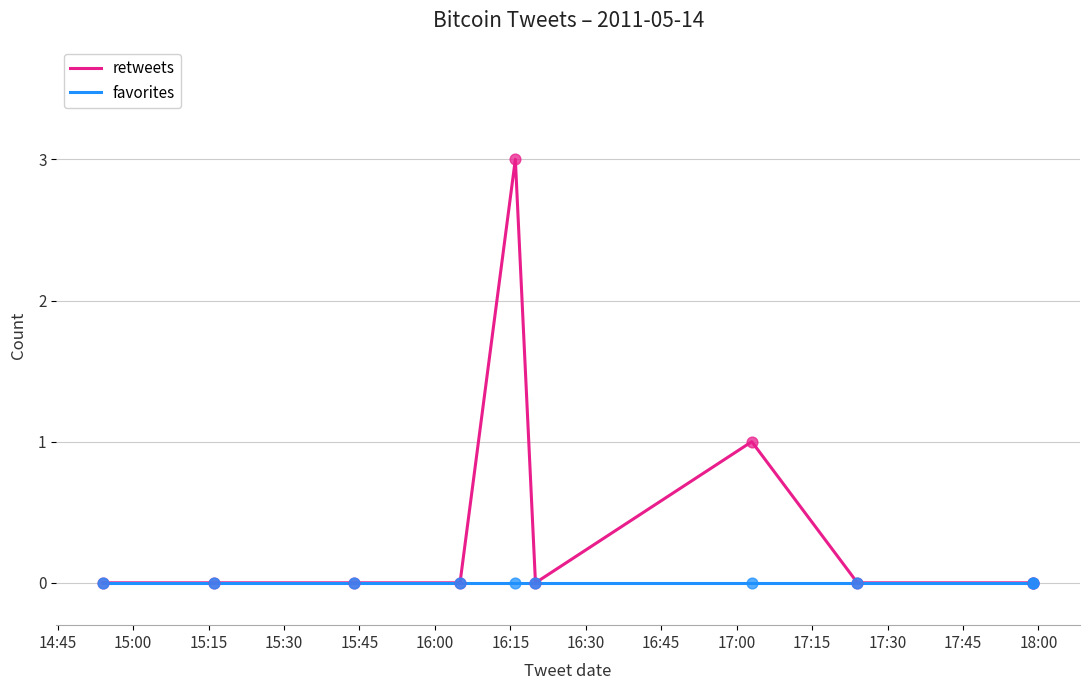

Which series has the largest Y range (max minus min)?

retweets